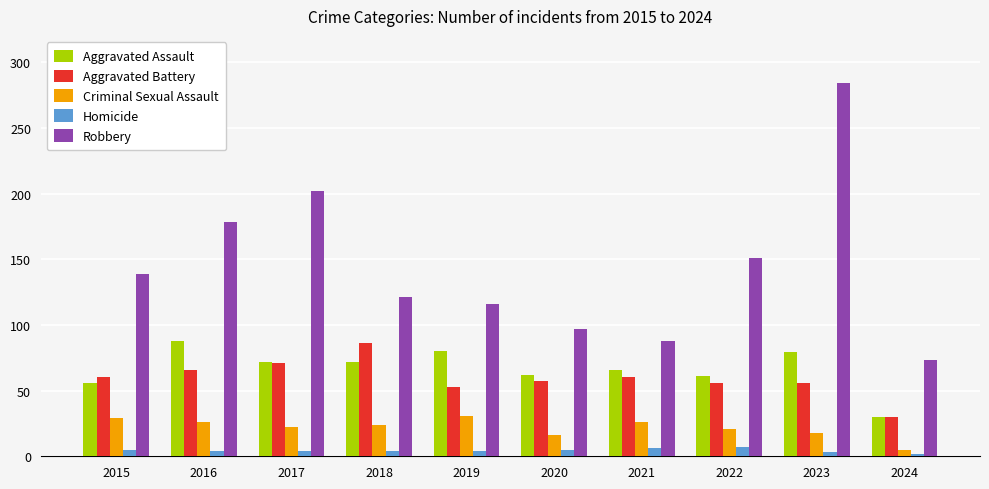

How many bars are there in total?

50